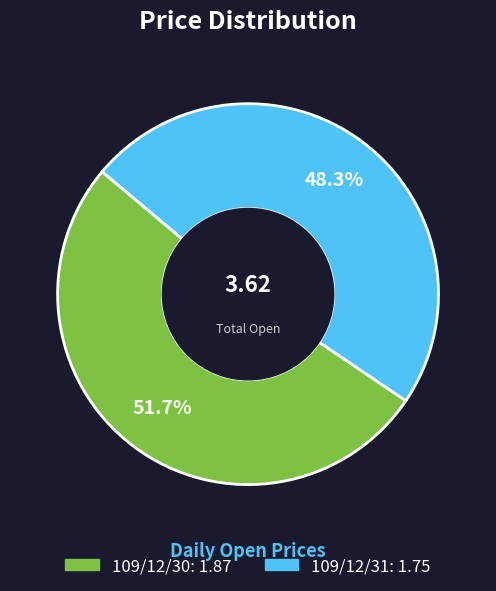

To the nearest percent, what is the difference between the 109/12/31 and 109/12/30 slice percentages?

3%